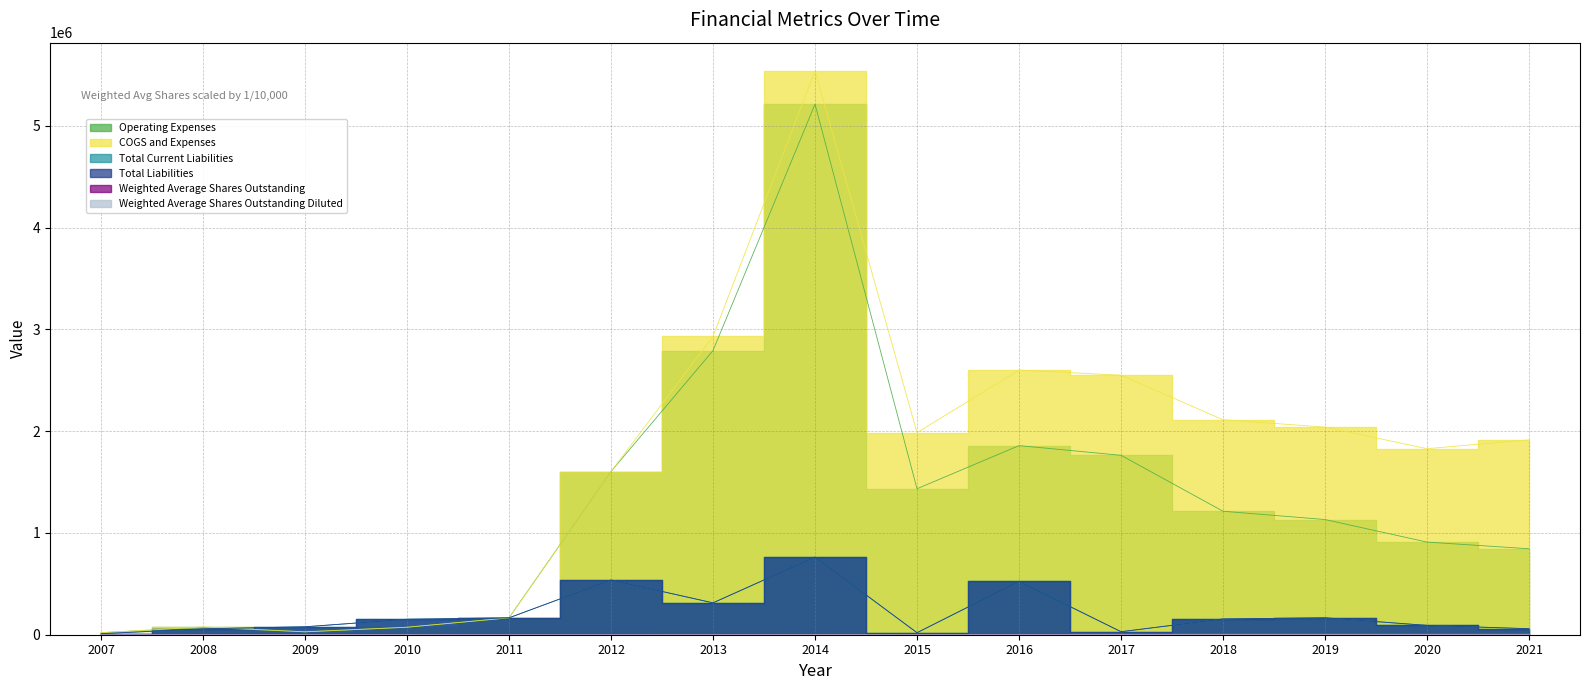

The value of Weighted Average Shares Outstanding at 2011 is 839.3. True or false?

False